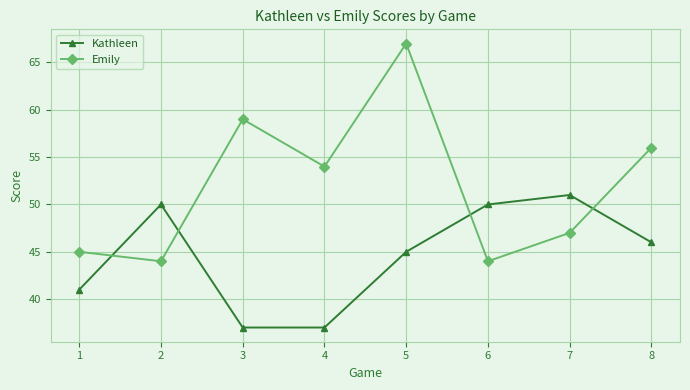

Where do Emily and Kathleen first cross each other?

1 and 2